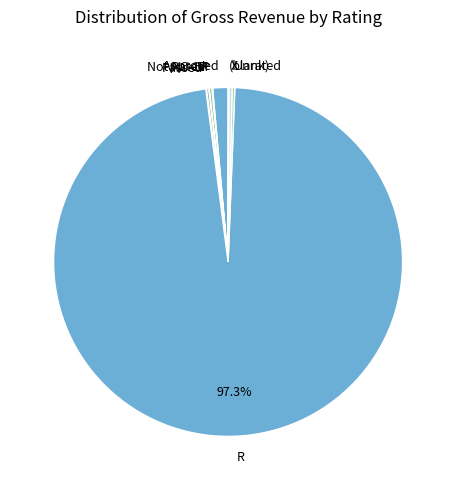

Which category accounts for the majority?

R